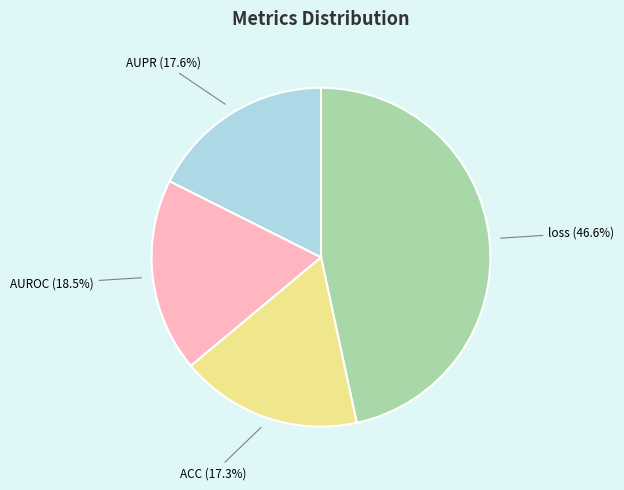

Is the sum of AUPR and ACC greater than half?

No